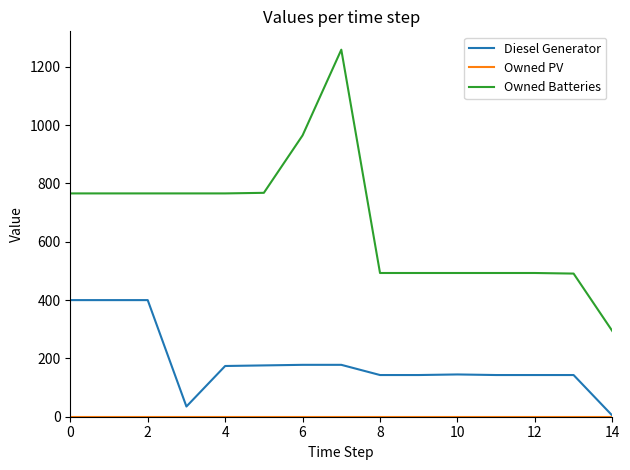

Which series has the largest total across all categories?

Owned Batteries